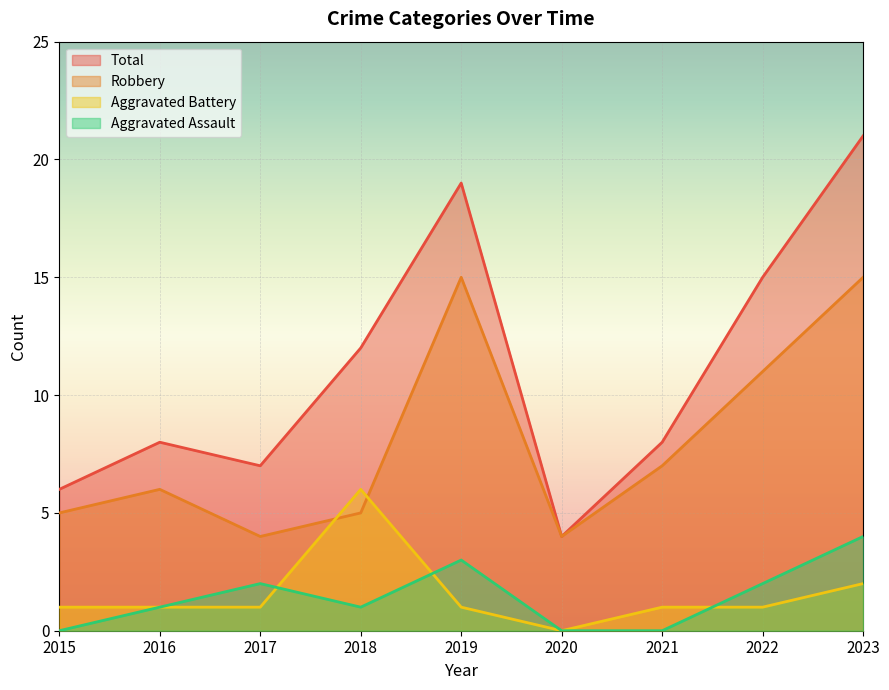

Between 2020 and 2021, which series saw the biggest shift?

Total